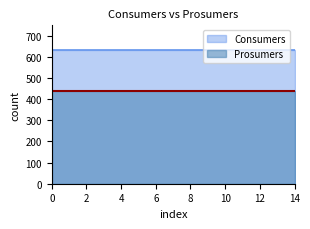

Which series has the widest spread of values?

Consumers